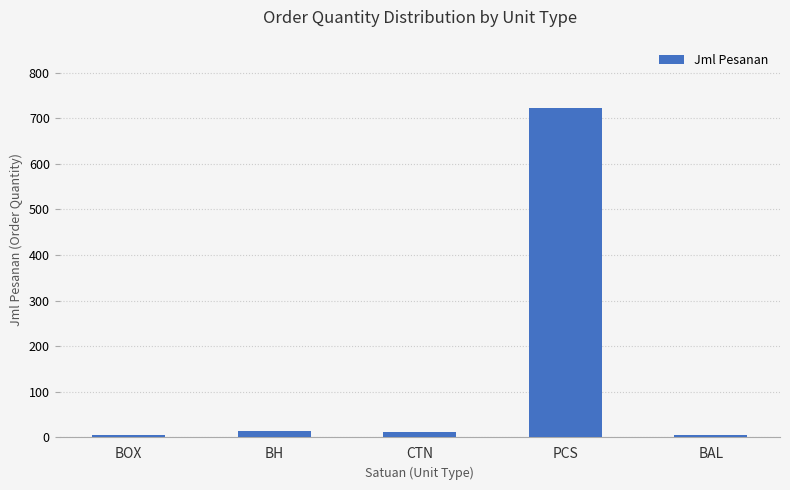

True or false: the data shows 12 at CTN.

True